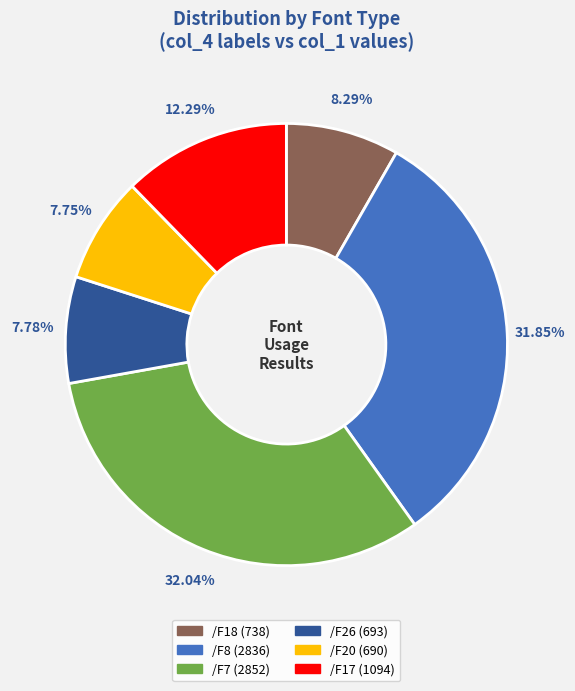

Is there any slice that represents more than half of the pie?

No